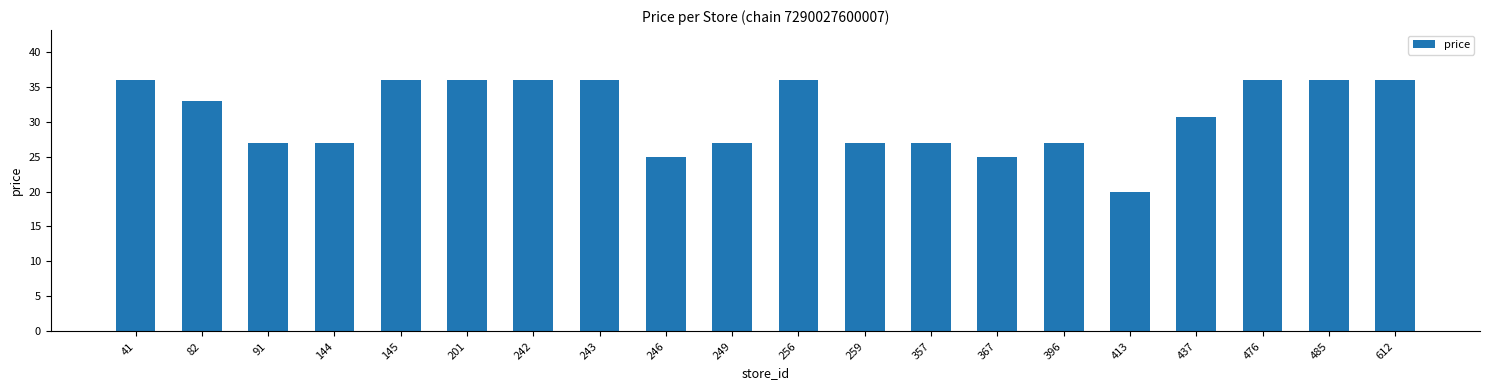

What is the value of the 14th bar from the left?

24.9